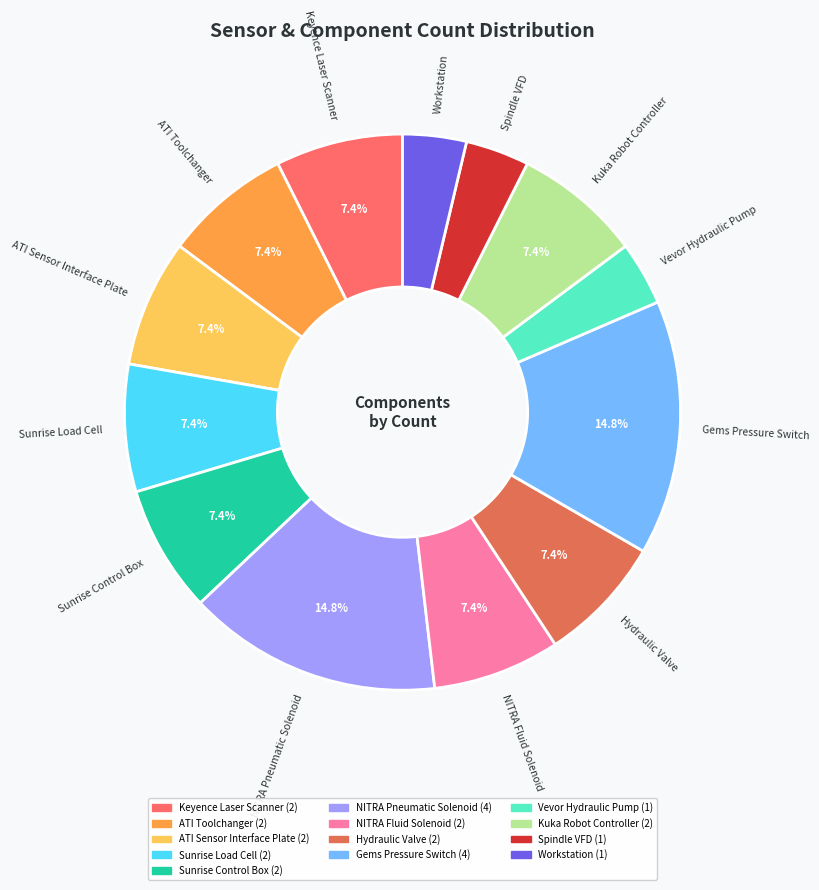

Does any single category account for the majority?

No